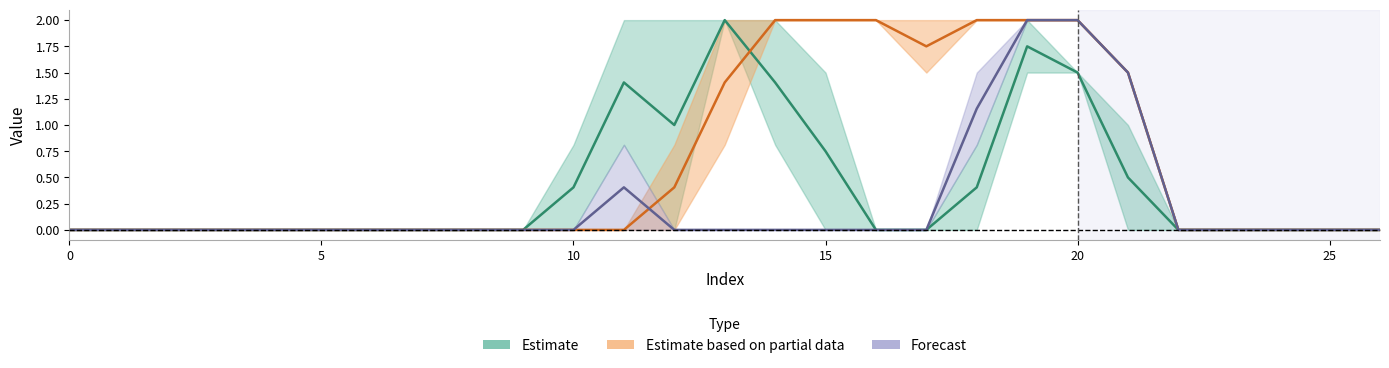

At which category is the sum across all series the highest?

19